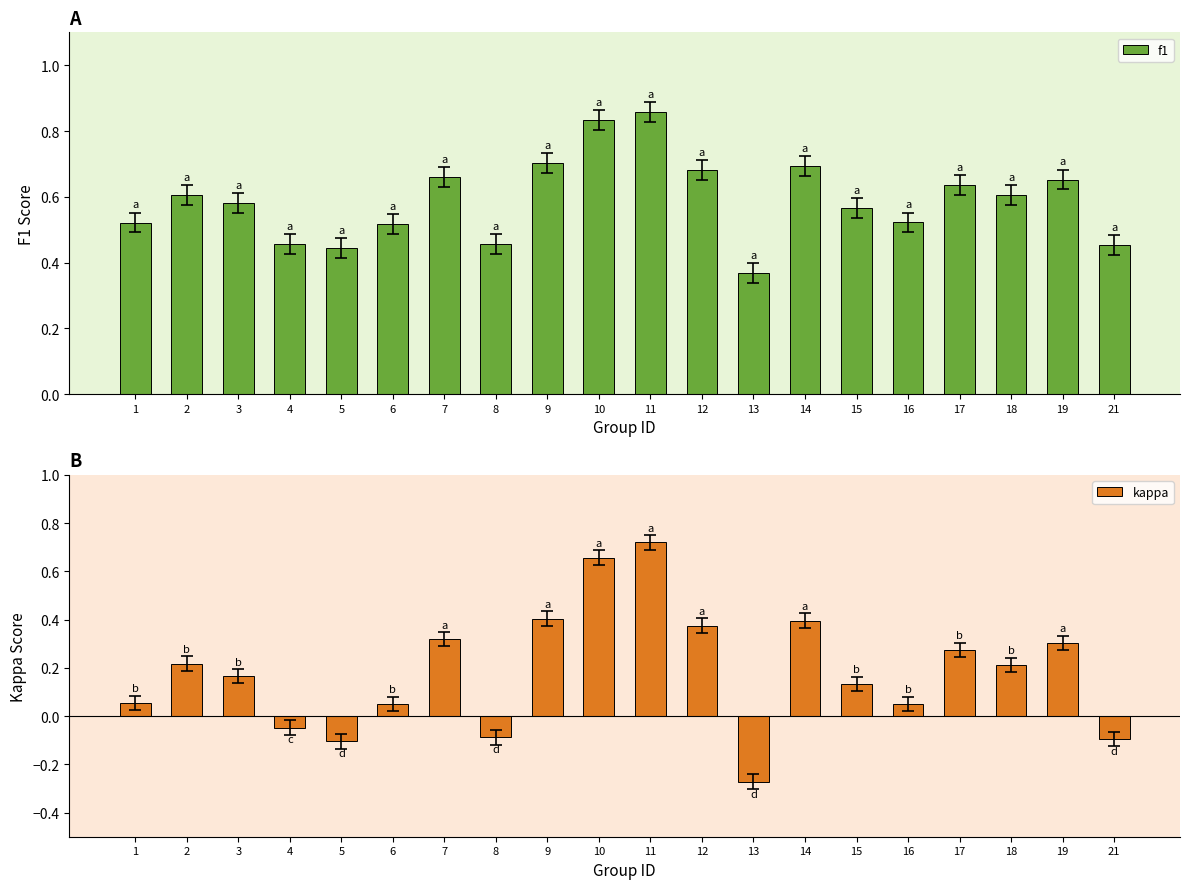

What is the difference between the highest and lowest values at 11?

0.1